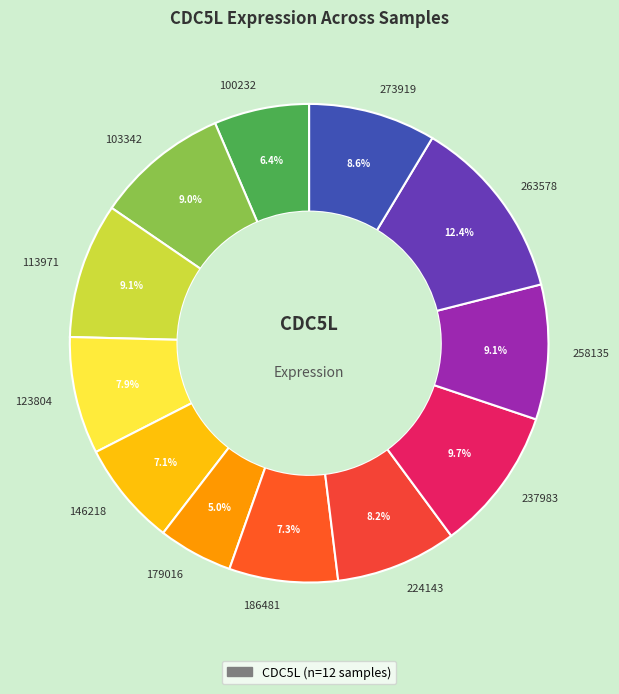

Does 224143 represent more than half of the total?

No